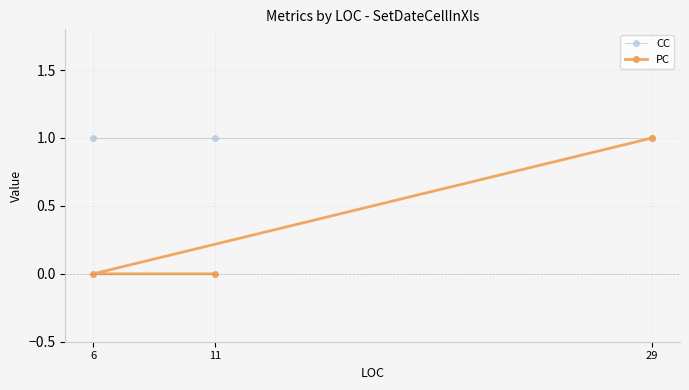

At how many categories does at least one series exceed 0?

3